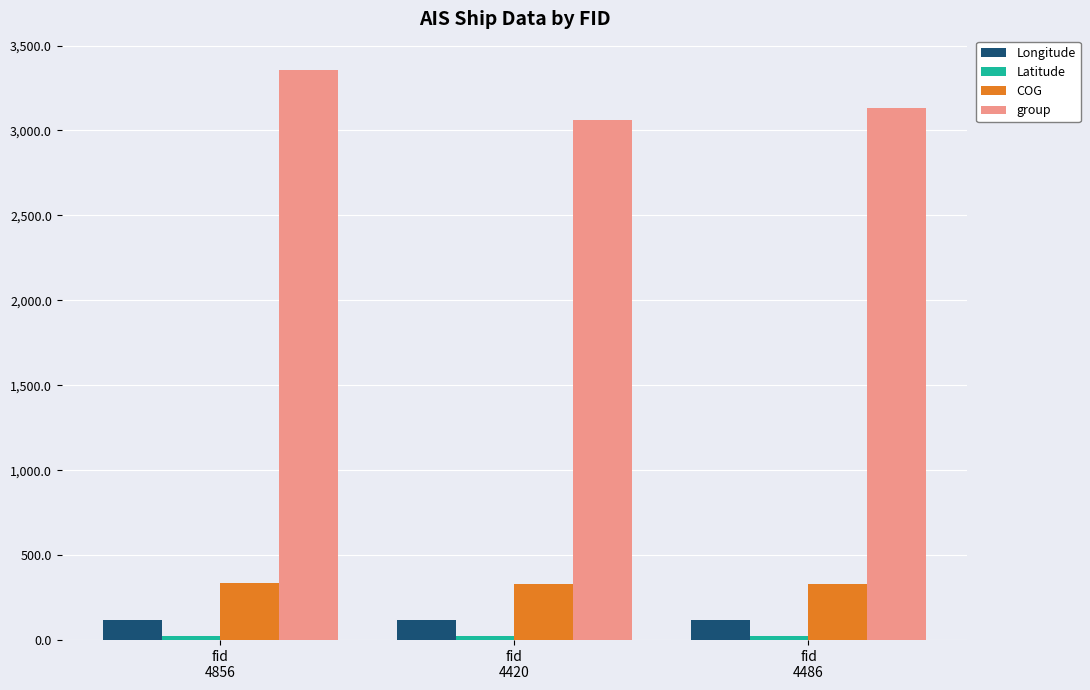

What is the maximum value shown in the chart?

3355.0